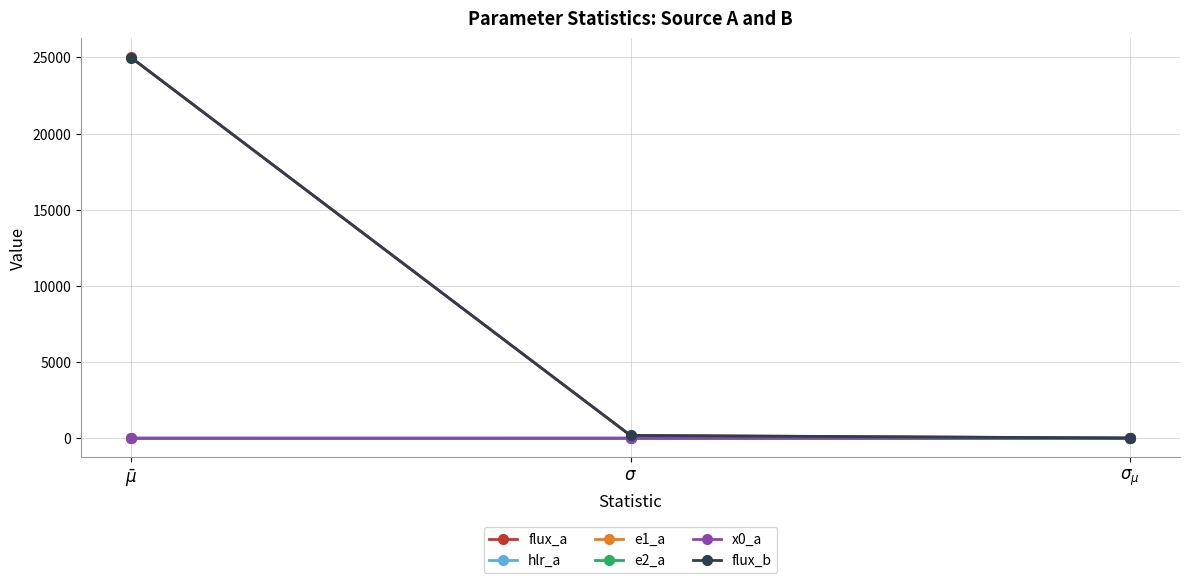

What is the average value of the hlr_a series?

0.3